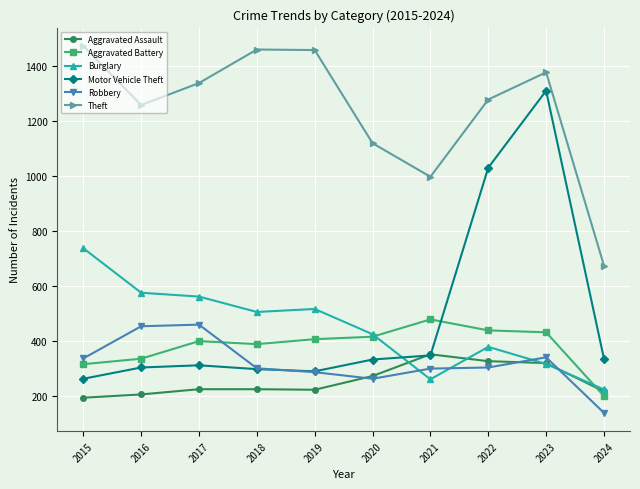

What is the highest value of the Theft series?

1474